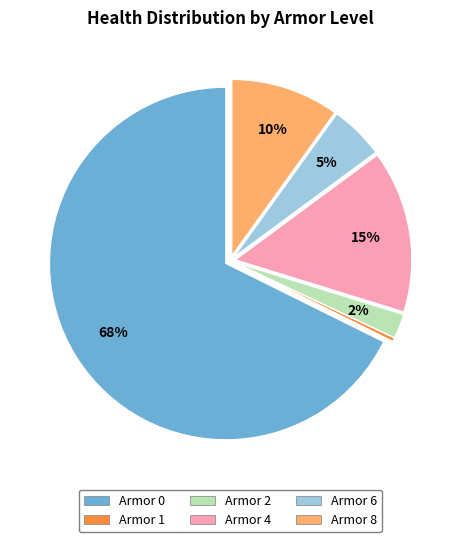

Which category has the smallest portion of the pie?

Armor 1